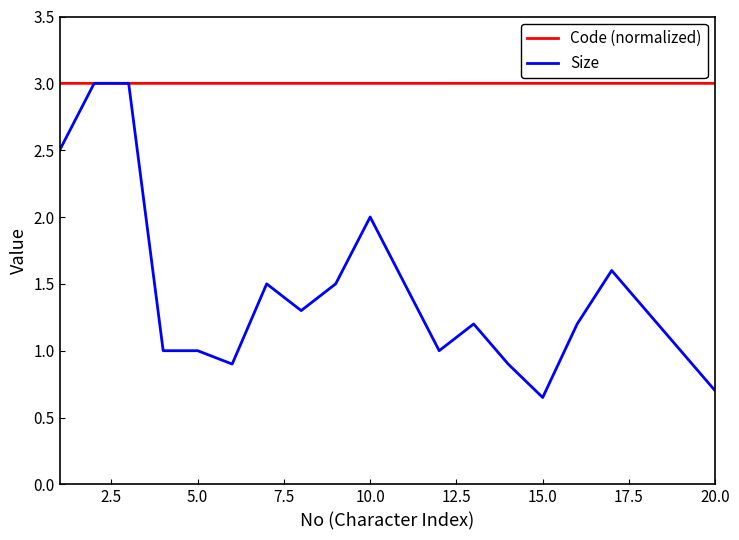

How many times do Size and Code (normalized) cross each other?

2